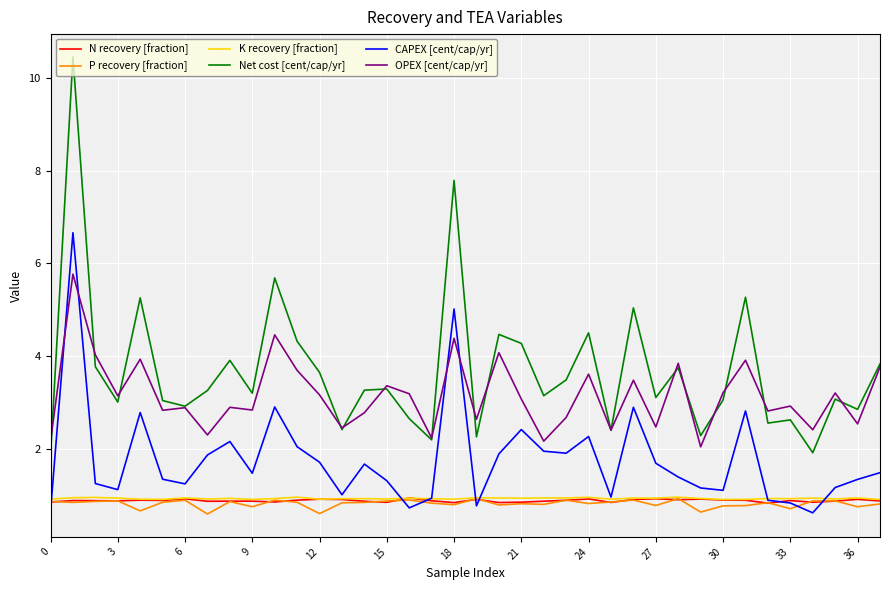

True or false: K recovery [fraction] and Net cost [cent/cap/yr] intersect in this chart.

False